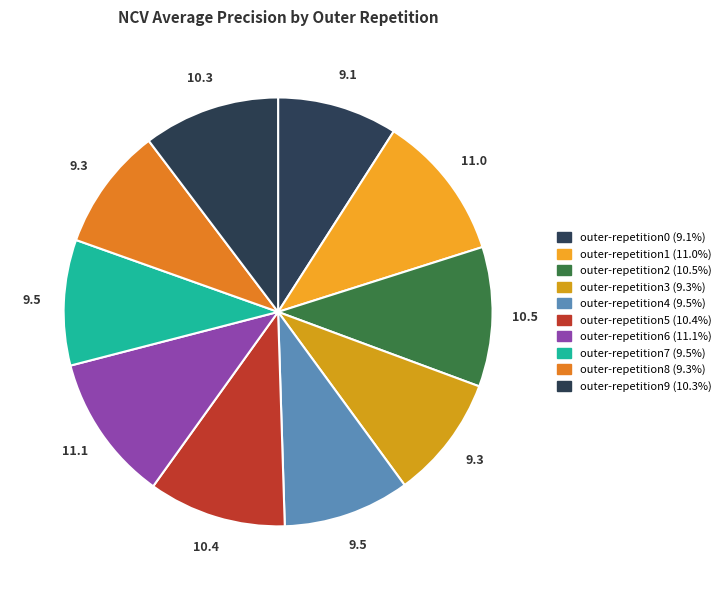

What is the total percentage of outer-repetition2 and outer-repetition4?

20.1%